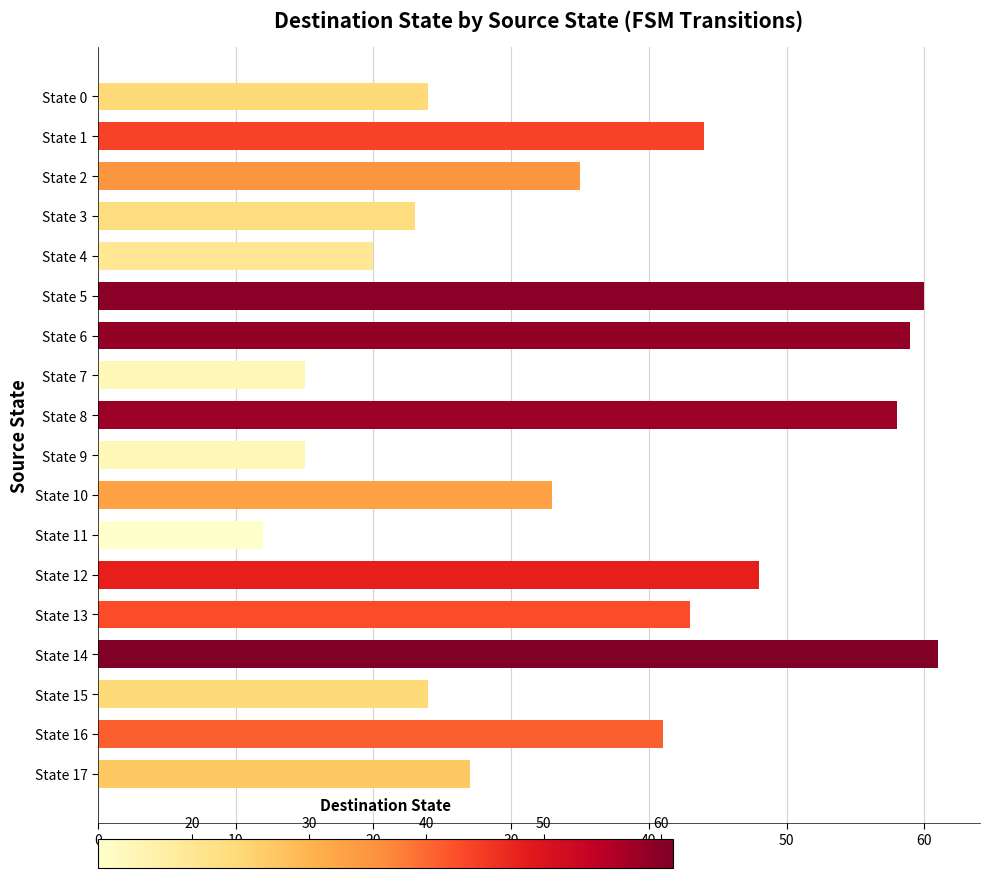

Reading top to bottom, list all the values displayed in this chart.

State 0=24	State 1=44	State 2=35	State 3=23	State 4=20	State 5=60	State 6=59	State 7=15	State 8=58	State 9=15	State 10=33	State 11=12	State 12=48	State 13=43	State 14=61	State 15=24	State 16=41	State 17=27